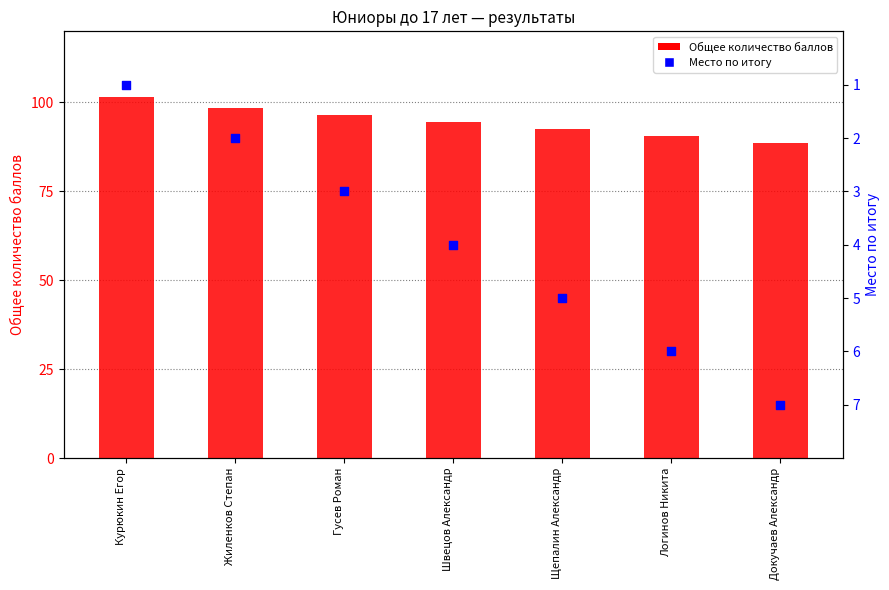

Which series contains the highest Y value?

Общее количество баллов